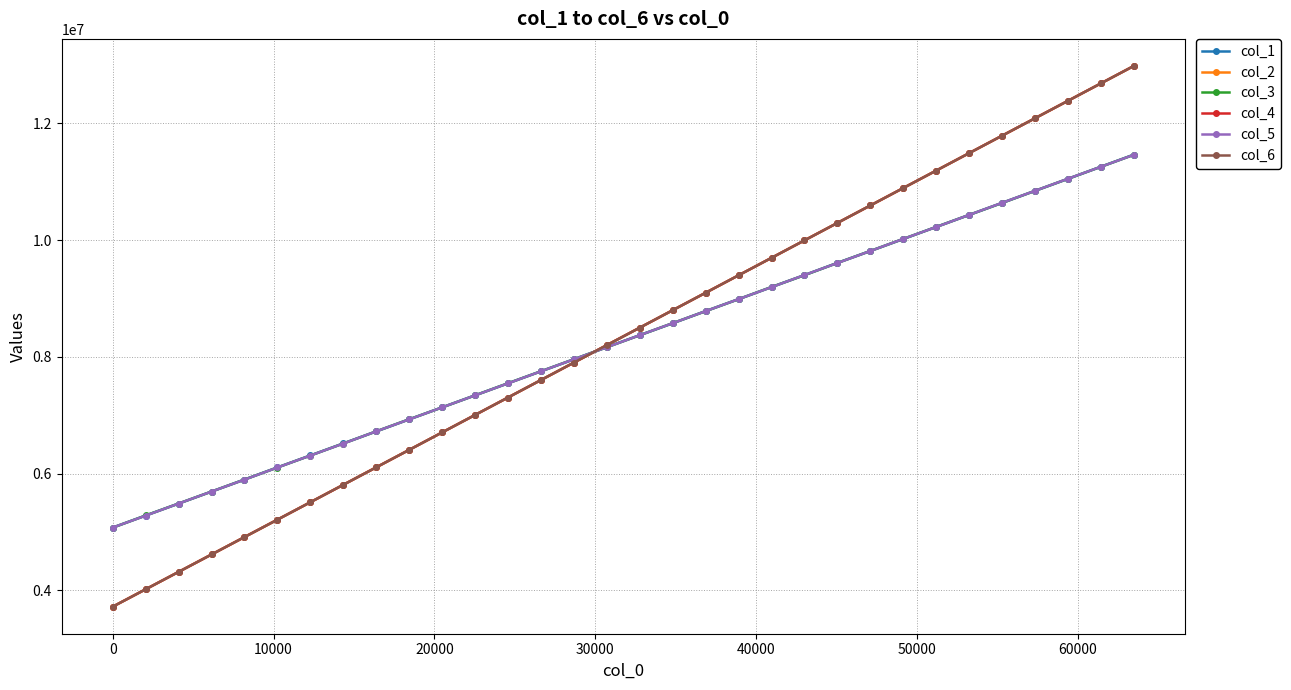

Which series has the widest spread of values?

col_4